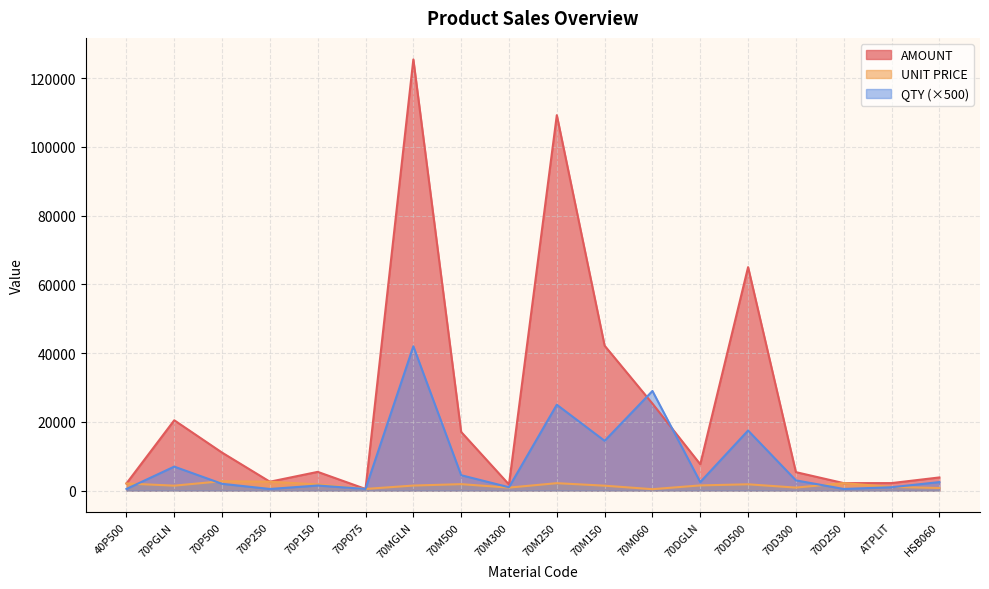

At which category is the sum across all series the highest?

70MGLN